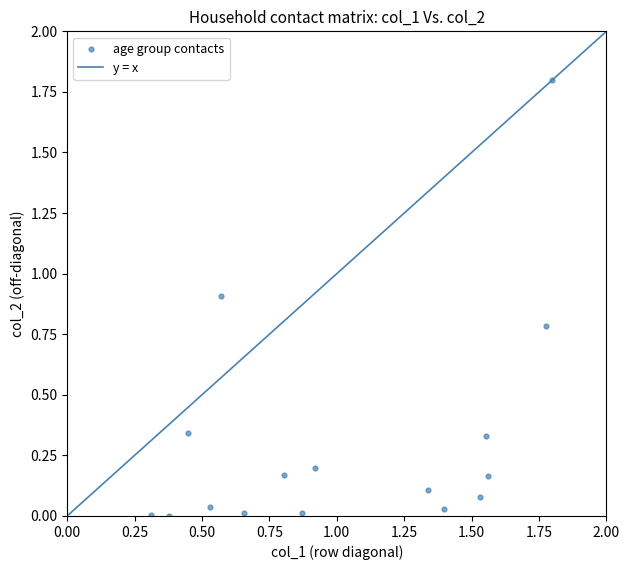

What is the range of X values (max minus min)?

1.5